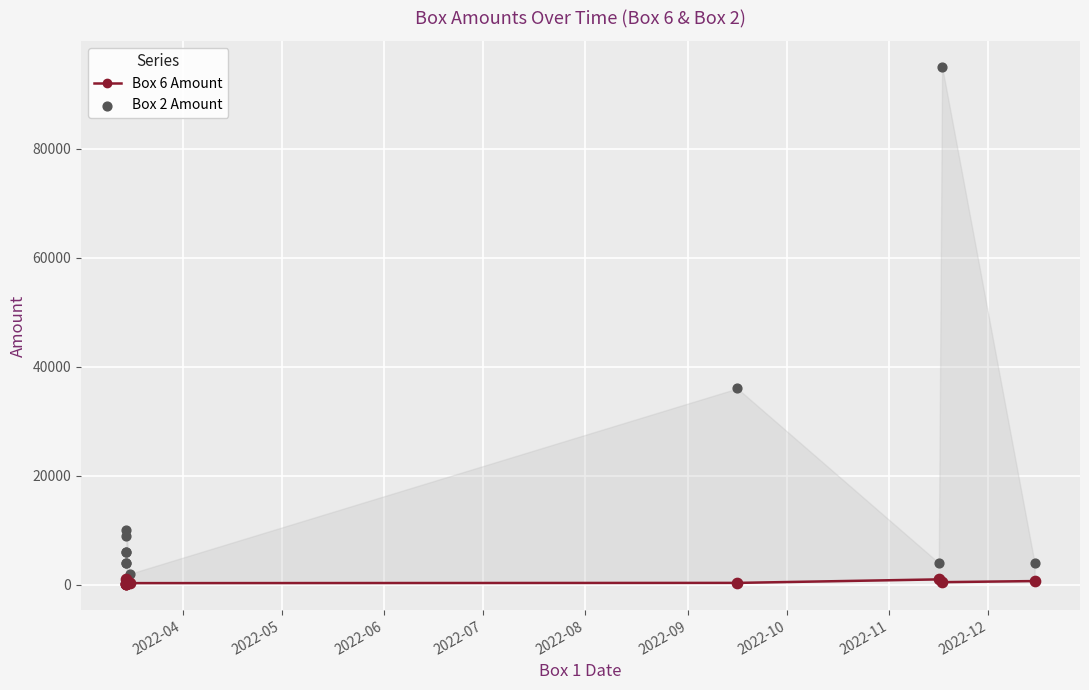

Which series reaches the maximum Y coordinate?

Box 2 Amount